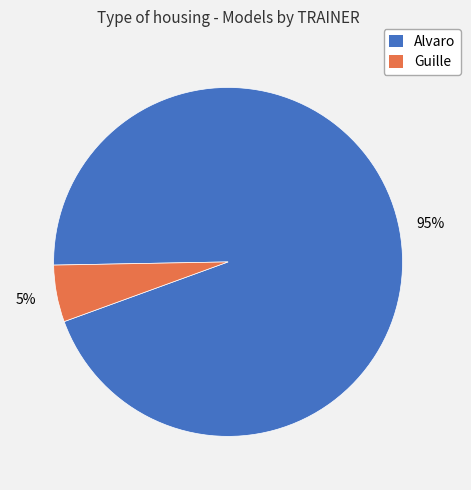

To the nearest percent, what portion does Alvaro represent?

95%